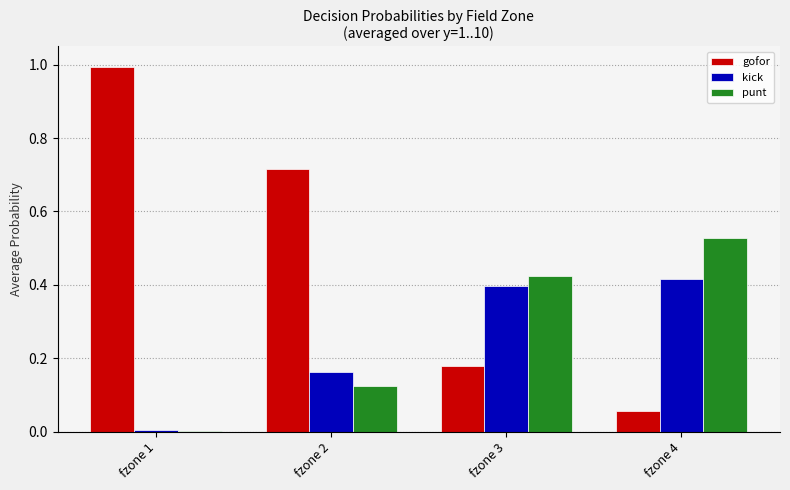

Which series has the largest total across all categories?

gofor